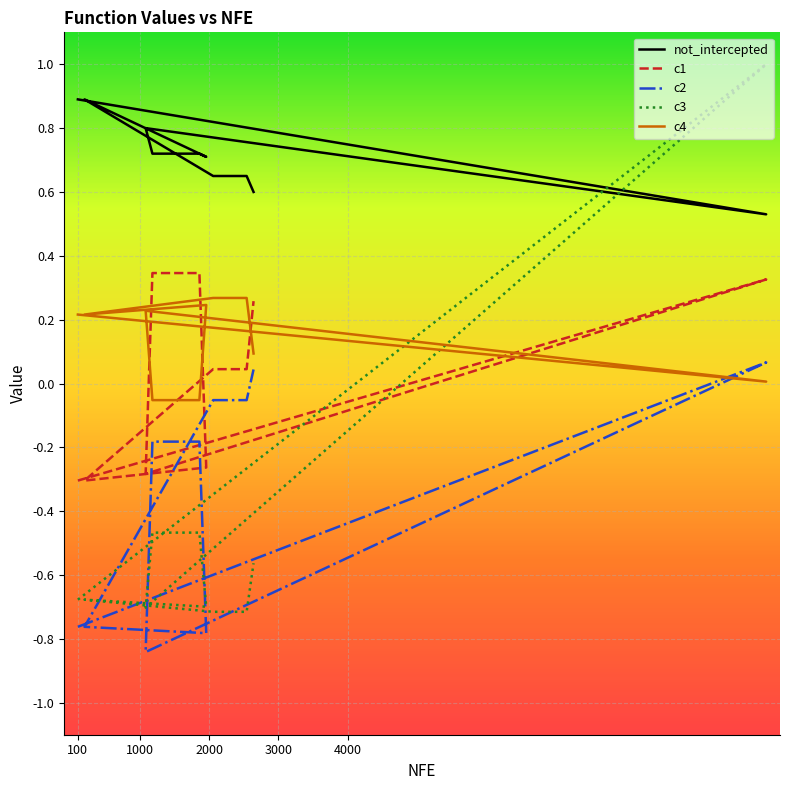

How many interior local peaks does the not_intercepted series have?

2